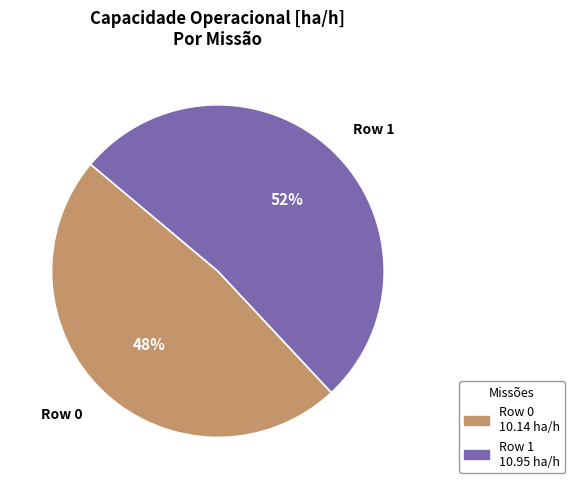

Which category accounts for the majority?

Row 1